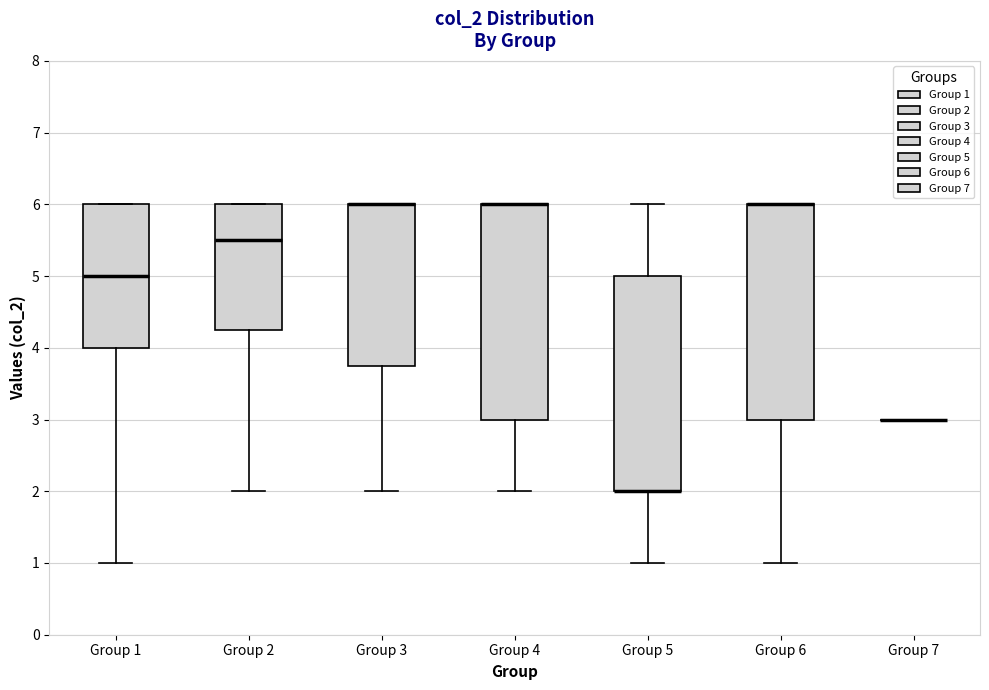

Reading left to right, read every box against the y-axis: the position of its median line, the range the box covers, and the ends of its whiskers. The values are not printed on the chart, so give them approximately, as read against the axis.

Group 1: median 5.0, box 4.0 to 6.0, whiskers 1.0 to 6.0
Group 2: median 5.5, box 4.3 to 6.0, whiskers 2.0 to 6.0
Group 3: median 6.0 (drawn on the box's upper edge), box 3.8 to 6.0, whiskers 2.0 to 6.0
Group 4: median 6.0 (drawn on the box's upper edge), box 3.0 to 6.0, whiskers 2.0 to 6.0
Group 5: median 2.0 (drawn on the box's lower edge), box 2.0 to 5.0, whiskers 1.0 to 6.0
Group 6: median 6.0 (drawn on the box's upper edge), box 3.0 to 6.0, whiskers 1.0 to 6.0
Group 7: box collapsed to a line at 3.0, whiskers 3.0 to 3.0